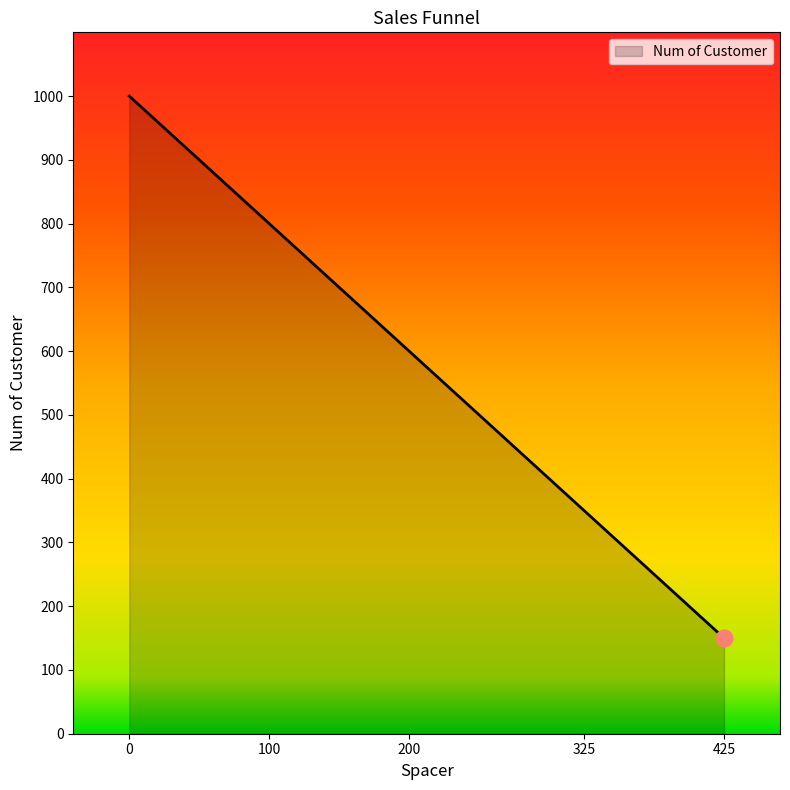

True or false: the data has more than 0 interior local peaks.

False